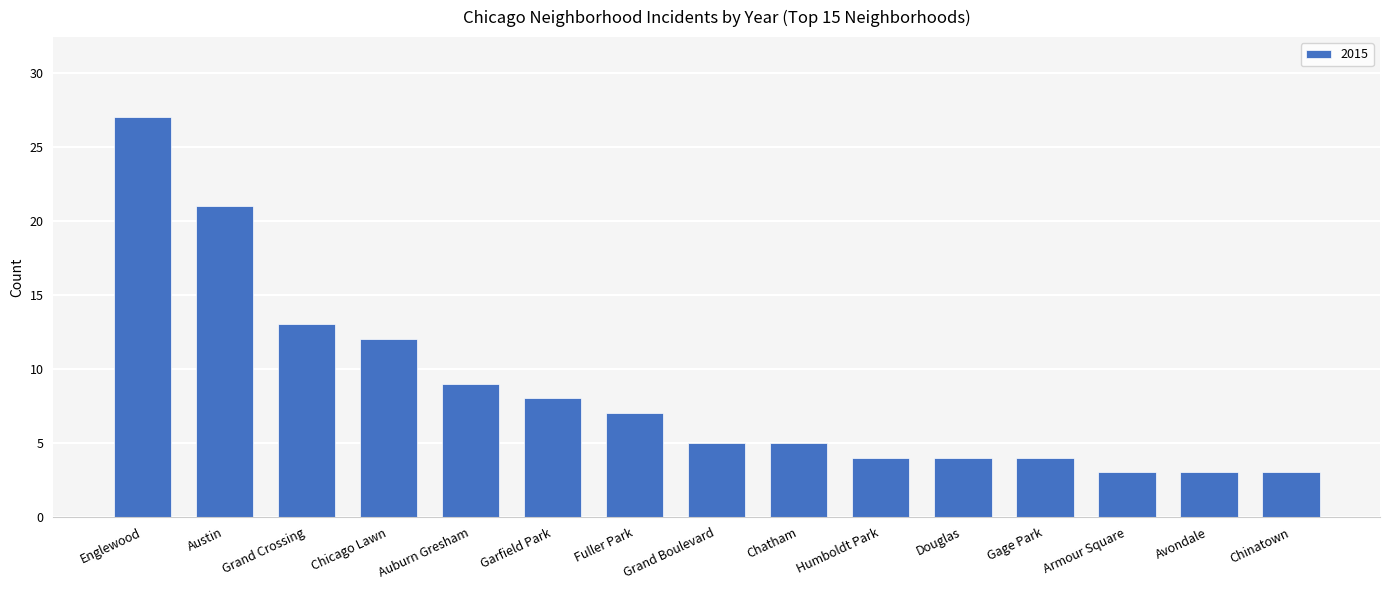

Which has a higher value, Avondale or Gage Park?

Gage Park